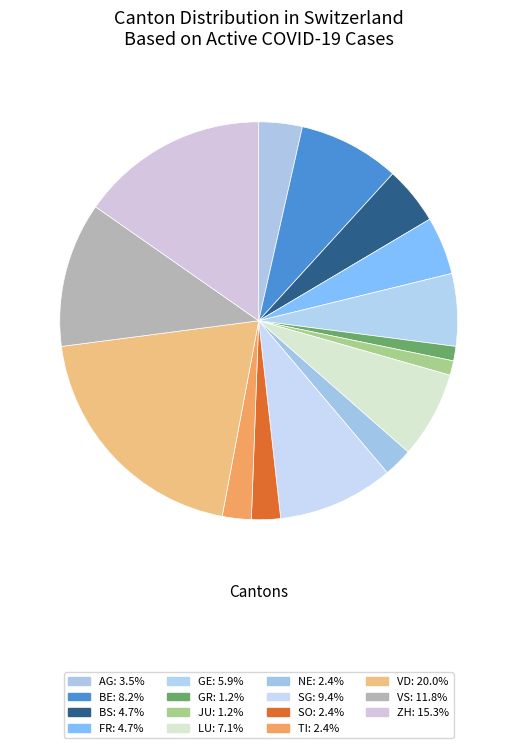

How many segments does this pie chart have?

15